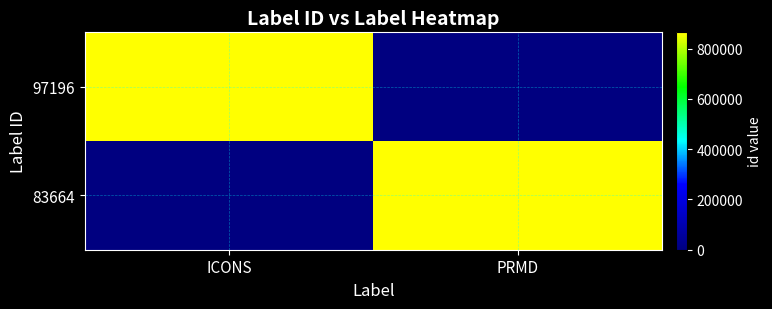

Between ICONS and PRMD, which is larger?

ICONS